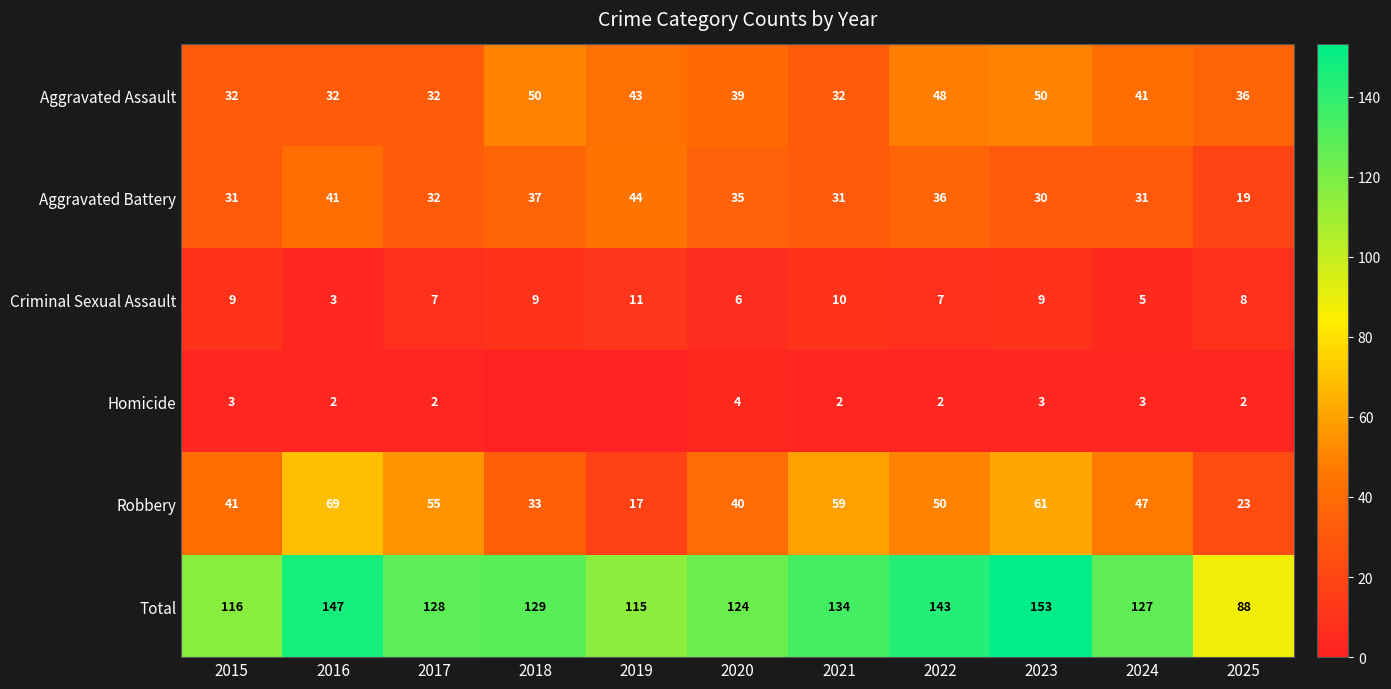

True or false: Aggravated Battery has a value of 54 at 2024.

False